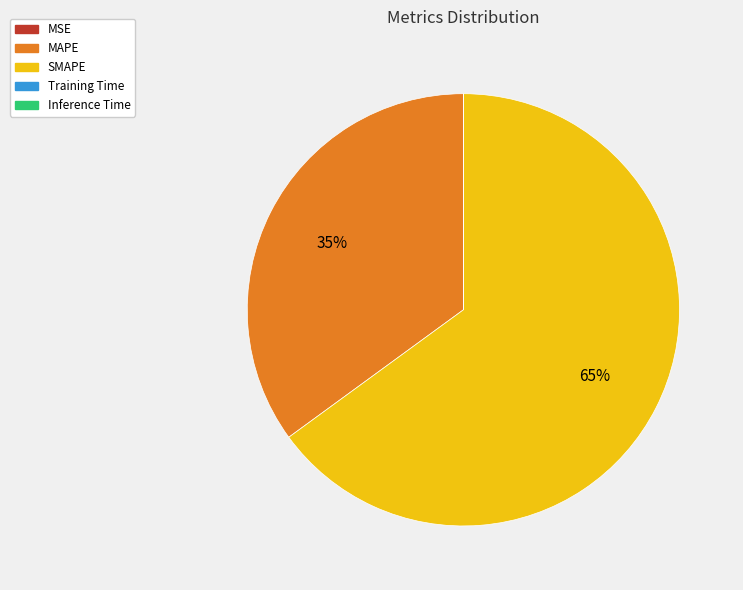

The MAPE slice represents 49% of the pie. True or false?

False